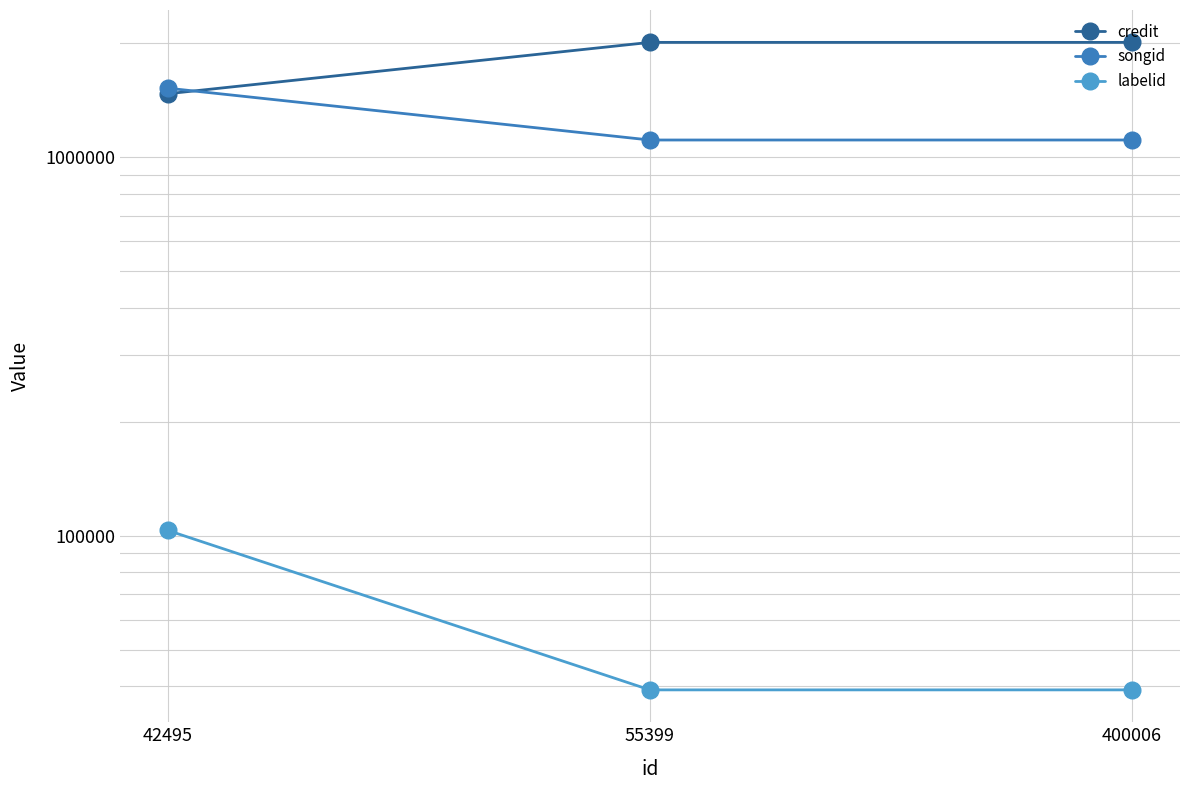

At which label does labelid reach its minimum?

55399